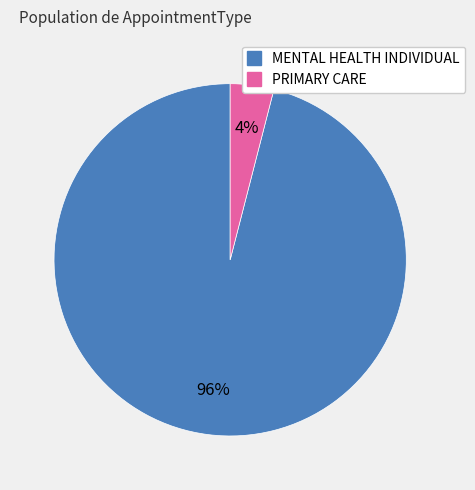

What is the largest slice in the pie chart?

MENTAL HEALTH INDIVIDUAL